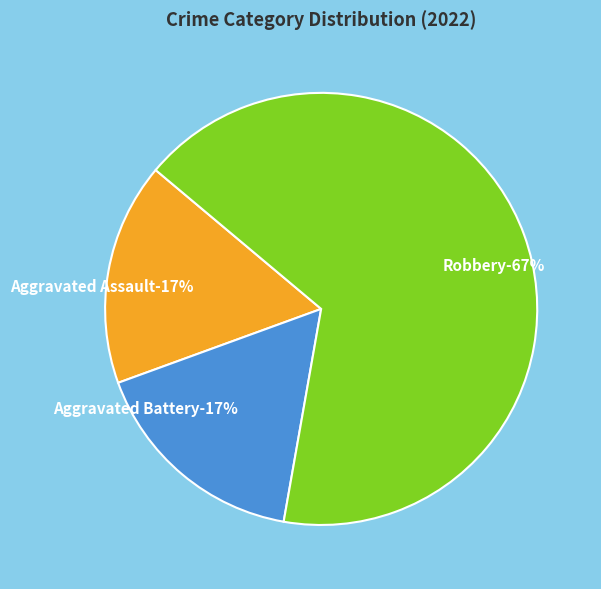

Does Aggravated Battery represent more than half of the total?

No